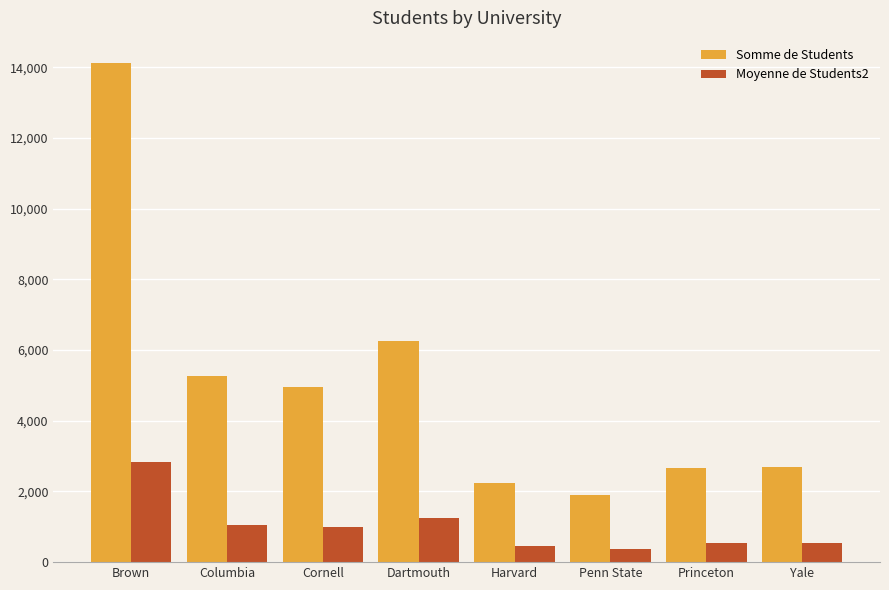

Which series has the widest spread of values?

Somme de Students